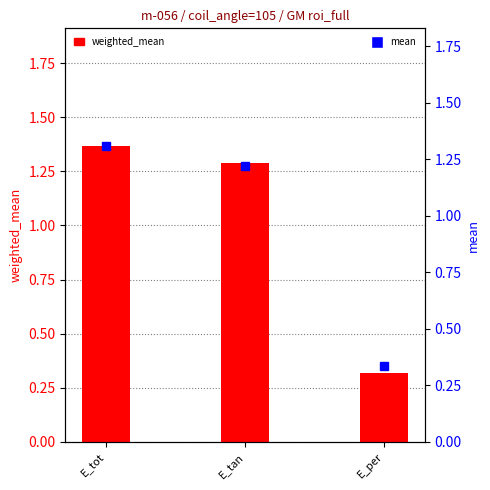

Is it true that mean equals 0.2 at E_per?

False